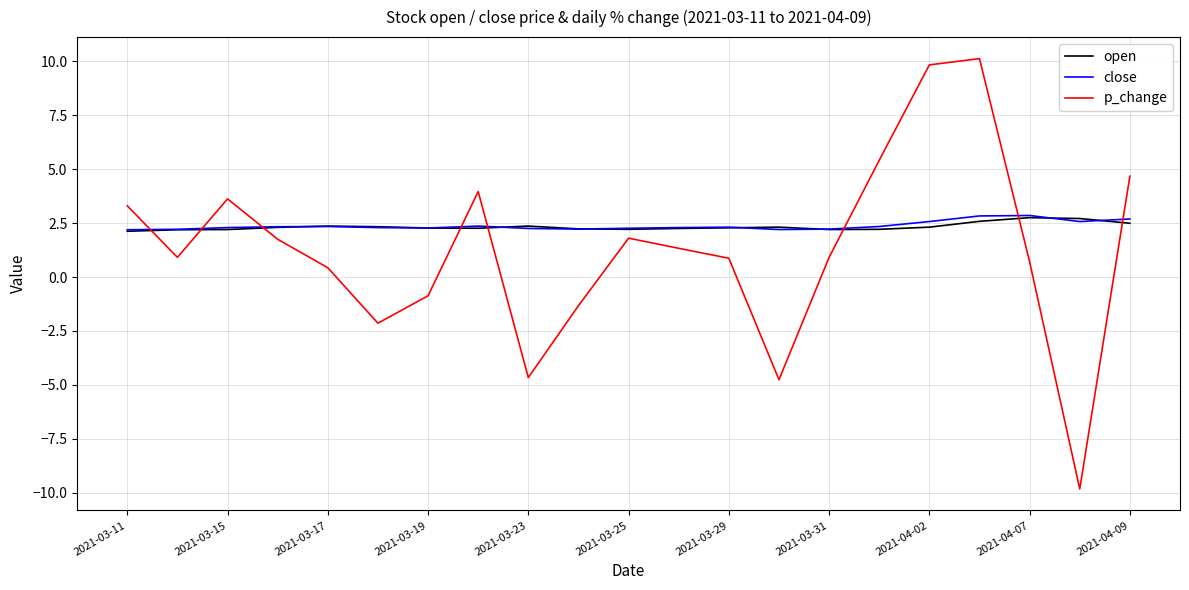

What is the difference between the second highest and second lowest values in the close series?

0.6